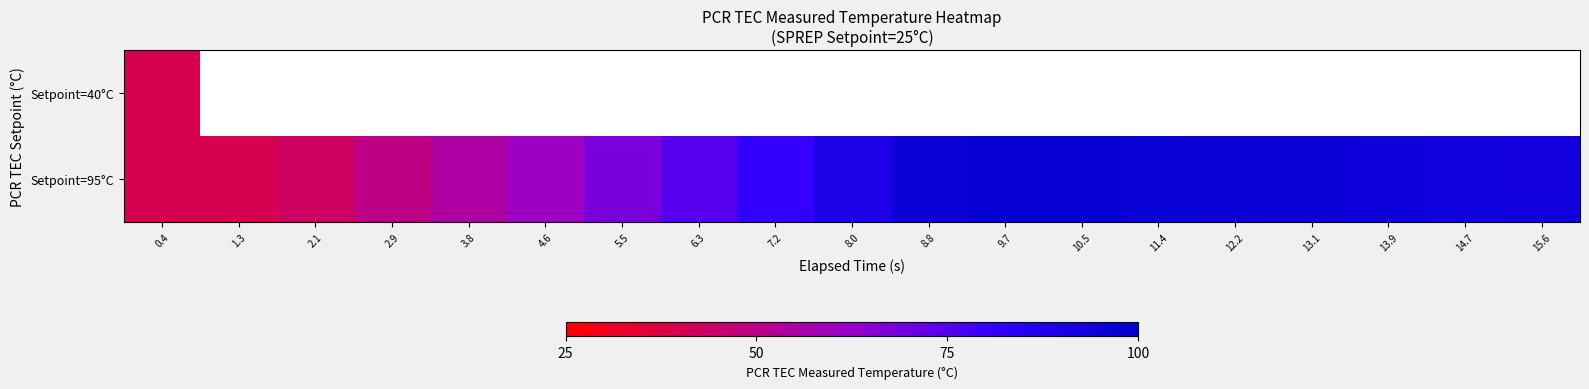

How many data points in Setpoint=95°C are less than 89?

9